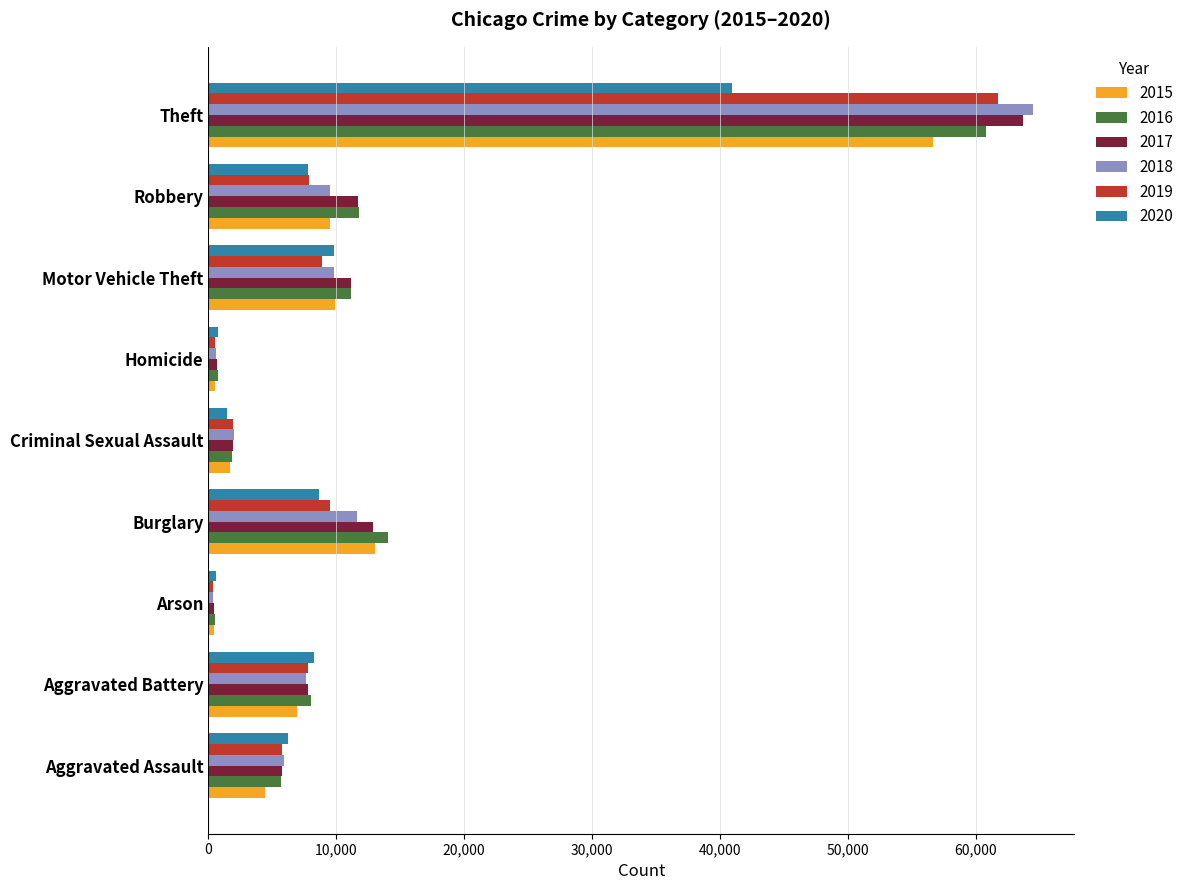

True or false: 2015 has a value of 56655 at Theft.

True